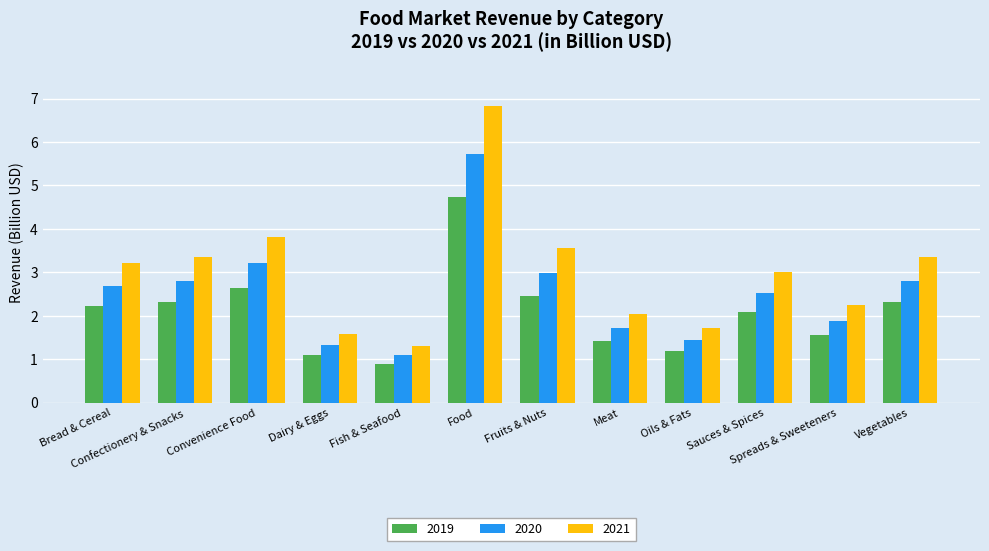

What is the label of the 7th bar from the left?

Fruits & Nuts